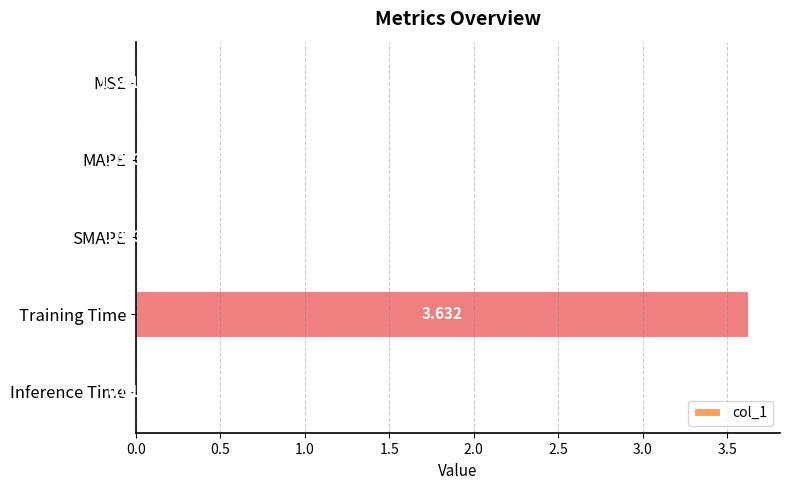

What is the sum of all values?

3.7